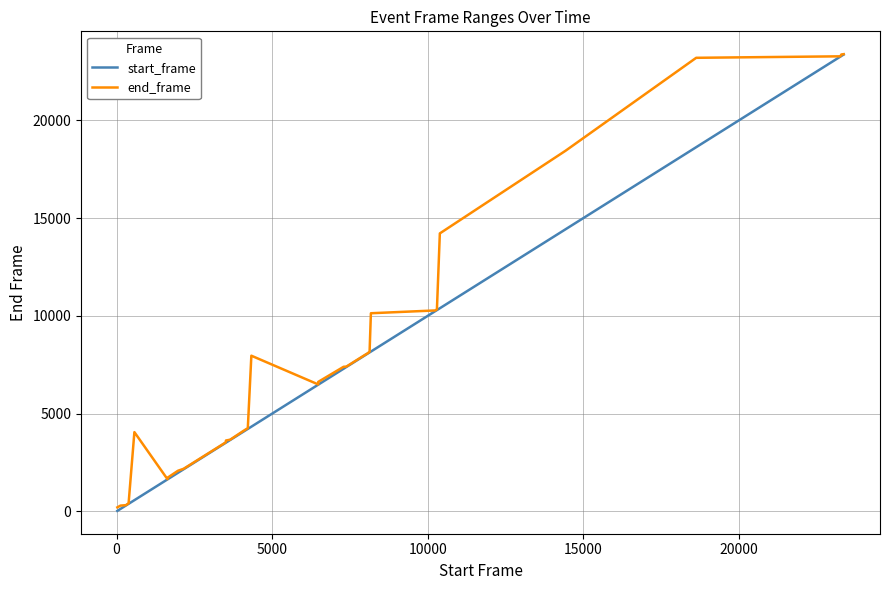

What is the average value of the start_frame series?

7294